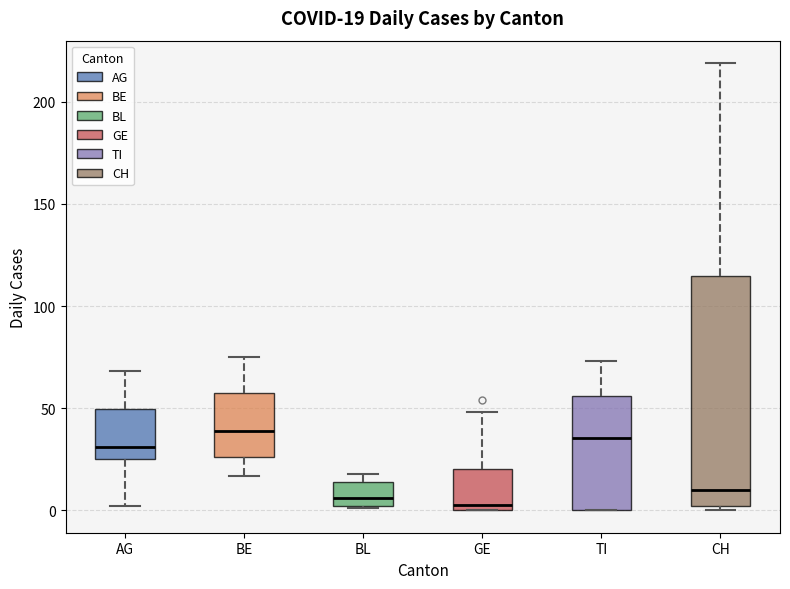

Comparing the boxes themselves (not the whiskers), which one is the tallest?

CH